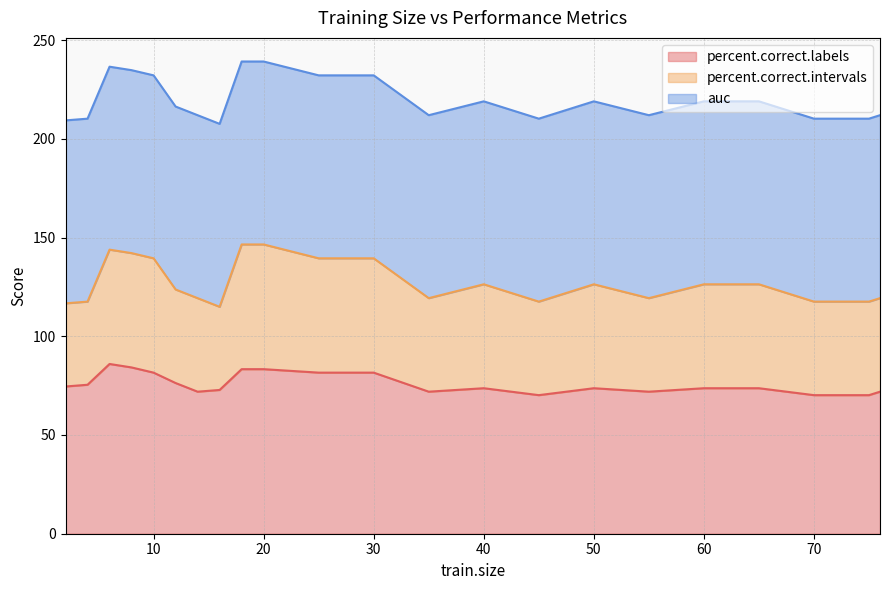

Does the chart display data point markers on the line(s)?

No